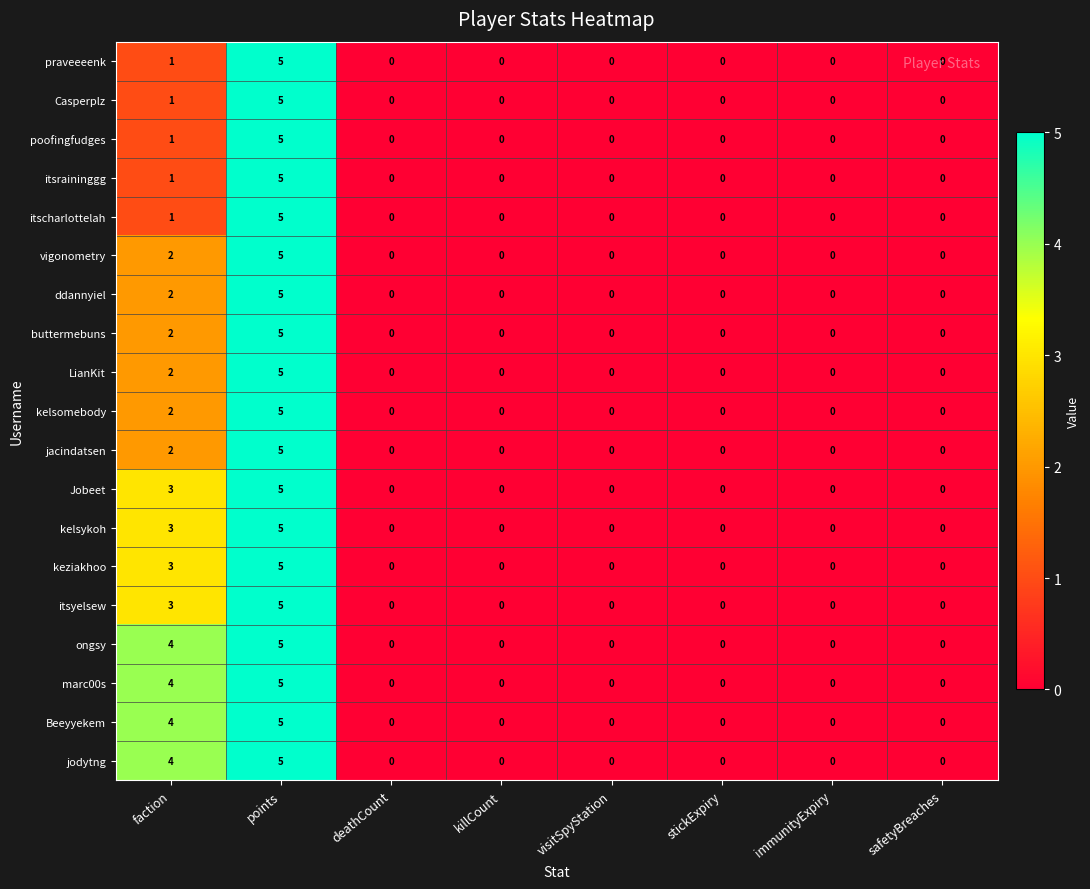

Which category has the highest value in the kelsomebody series?

points